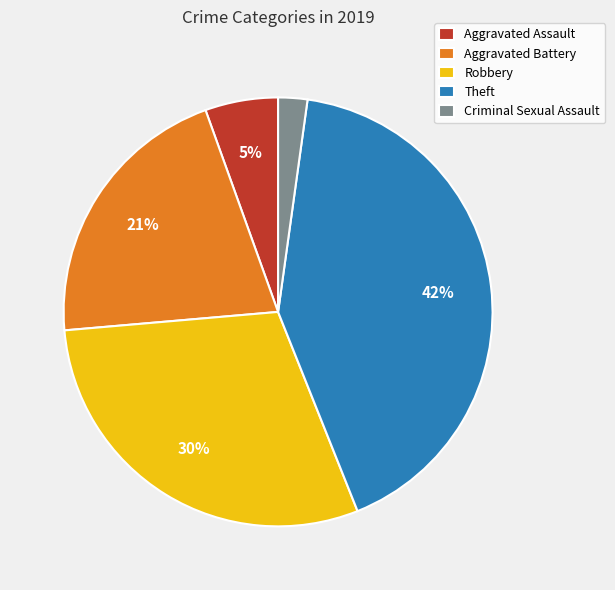

Combined, do Theft and Aggravated Assault account for over 50%?

No